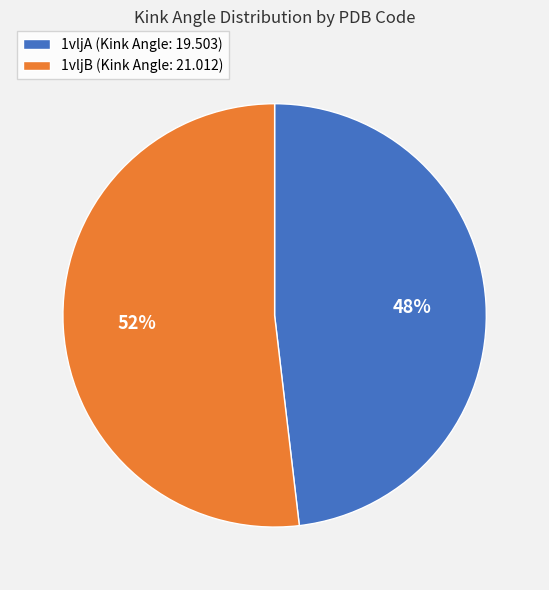

Is it true that 1vljB is 44% of the pie?

False